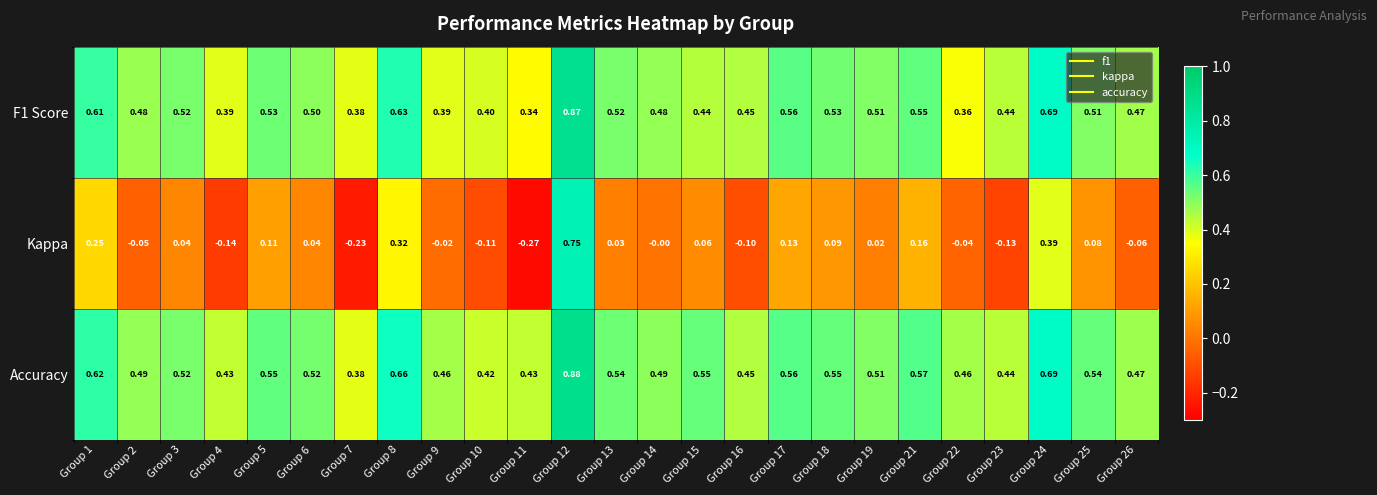

Which series has the widest spread of values?

Kappa